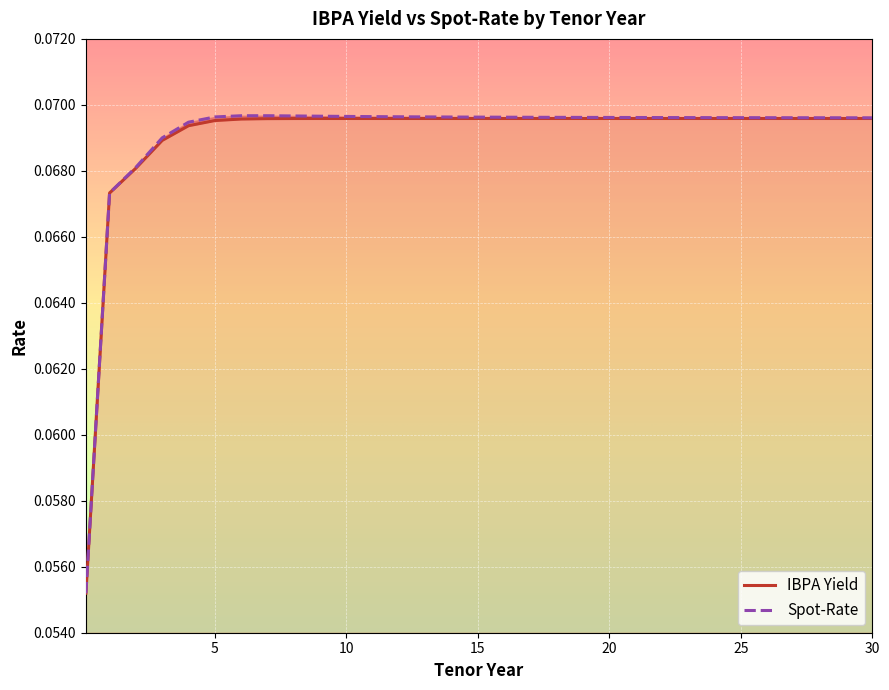

Rank the series by their average value, from highest to lowest.

Spot-Rate, IBPA Yield